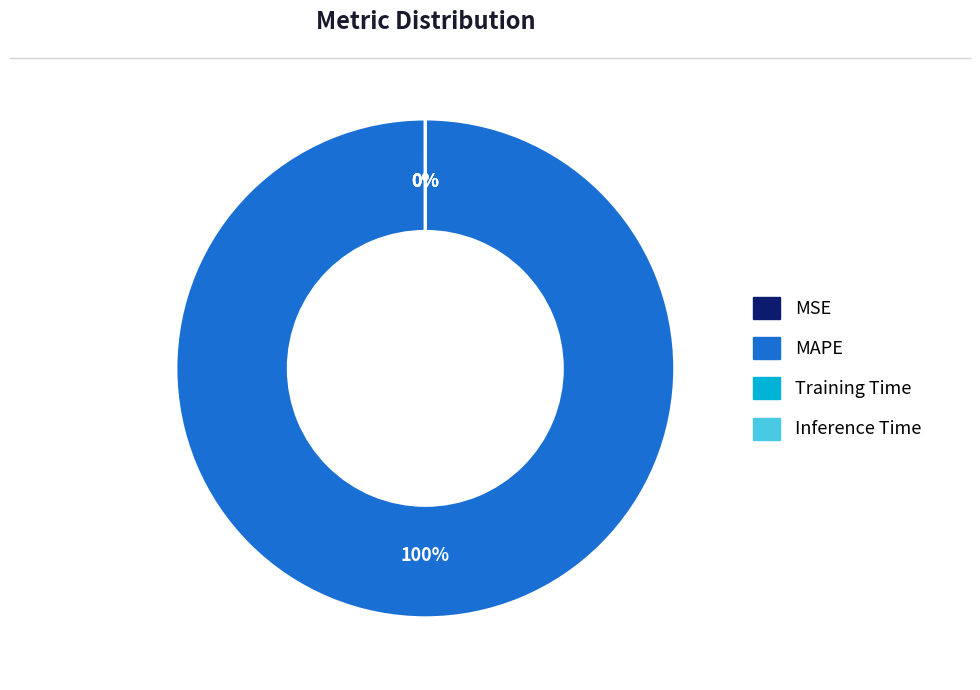

What is the largest slice in the pie chart?

MAPE